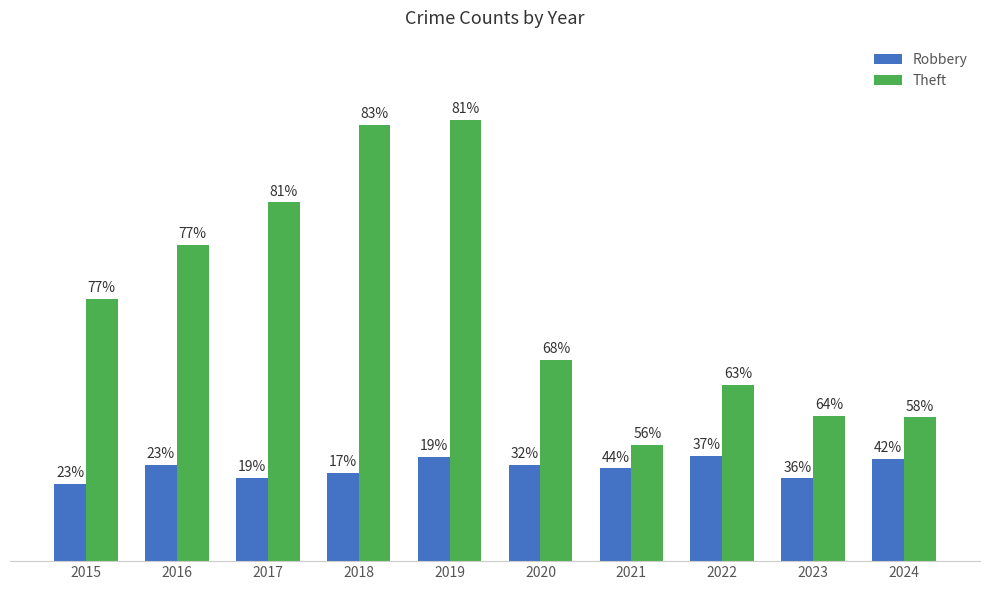

Which label corresponds to the smallest value in the chart?

2015